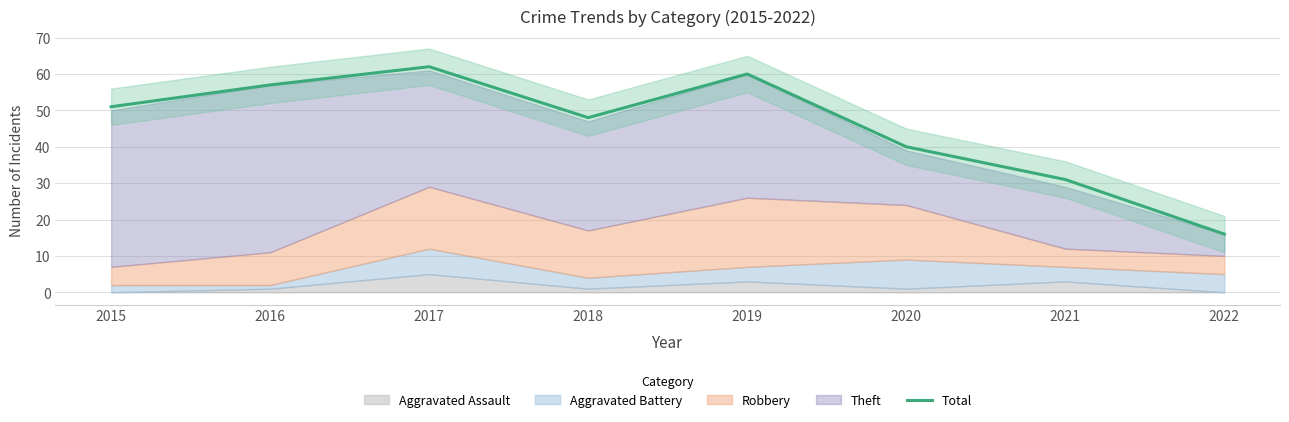

List the labels in order of value, largest first.

2017, 2019, 2016, 2015, 2018, 2020, 2021, 2022